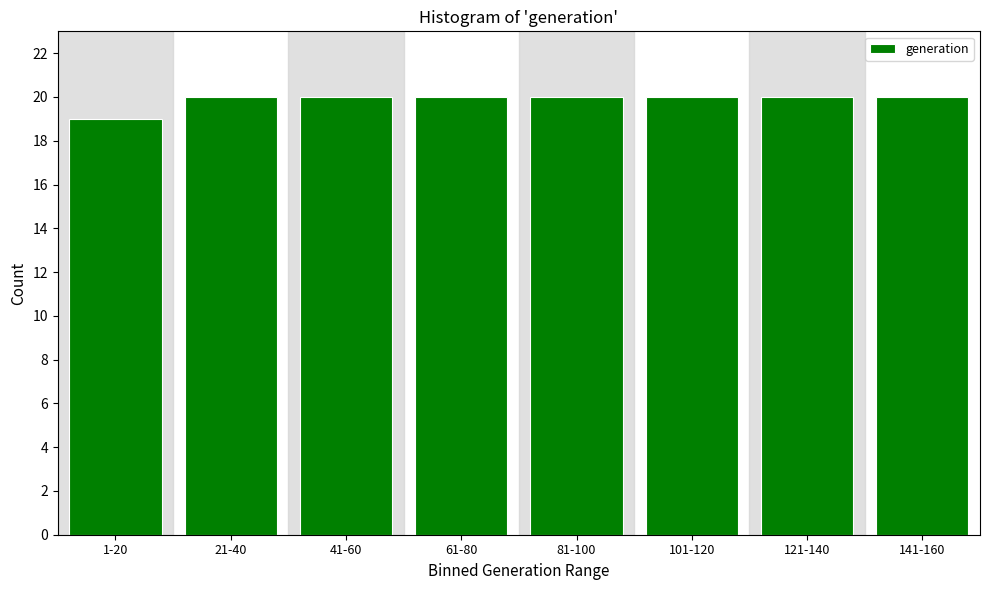

Reading right to left, transcribe all the data shown in this chart.

20	20	20	20	20	20	20	19